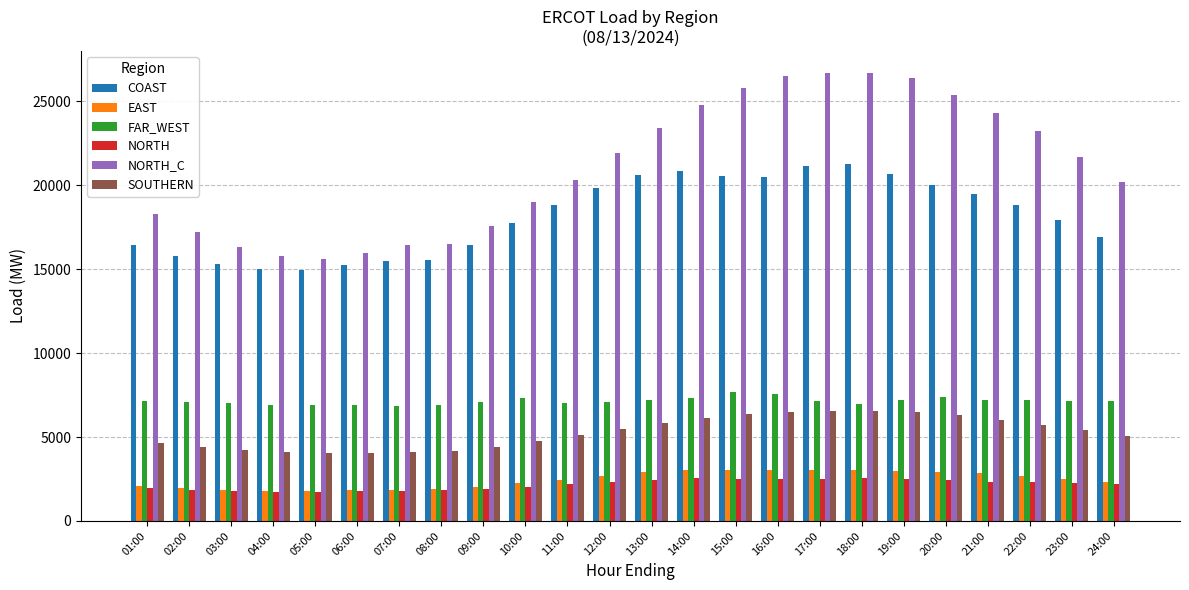

What is the minimum value shown in the chart?

1740.1